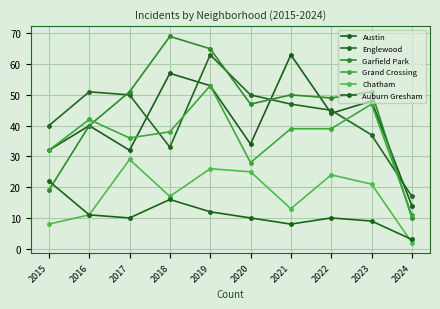

How many lines are shown in the chart?

6